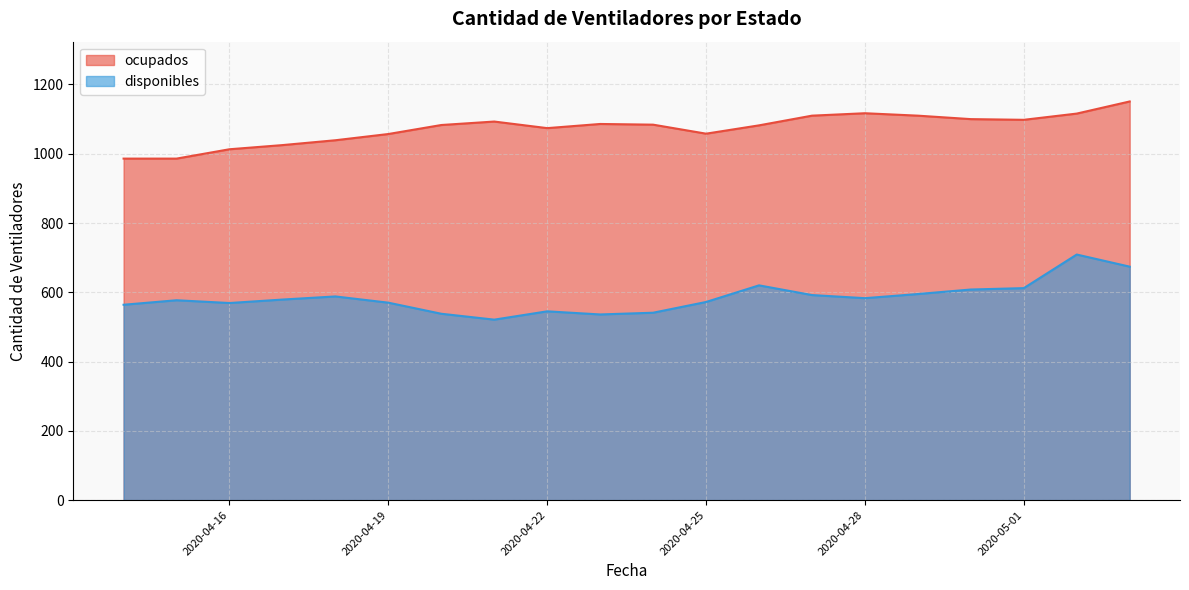

How many interior local peaks does the ocupados series have?

3